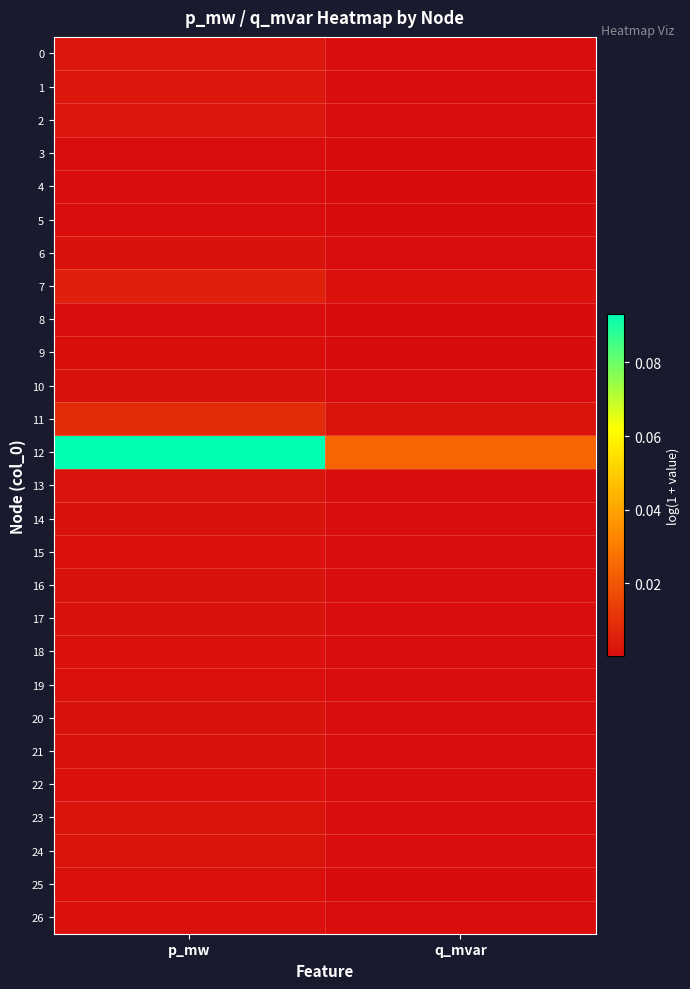

At p_mw, list the series in order from smallest to largest.

5, 4, 8, 3, 9, 25, 19, 26, 18, 22, 15, 21, 17, 20, 16, 6, 14, 10, 13, 23, 24, 0, 1, 2, 7, 11, 12